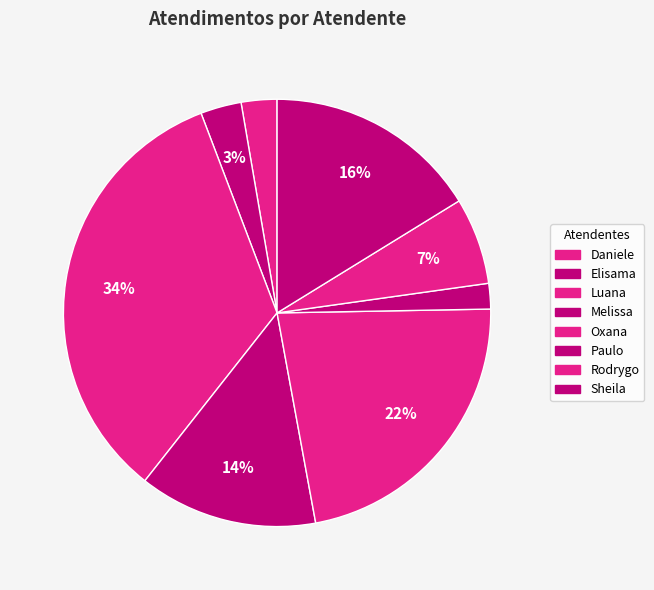

What is the largest slice in the pie chart?

Luana Cristine Sa dos Santos